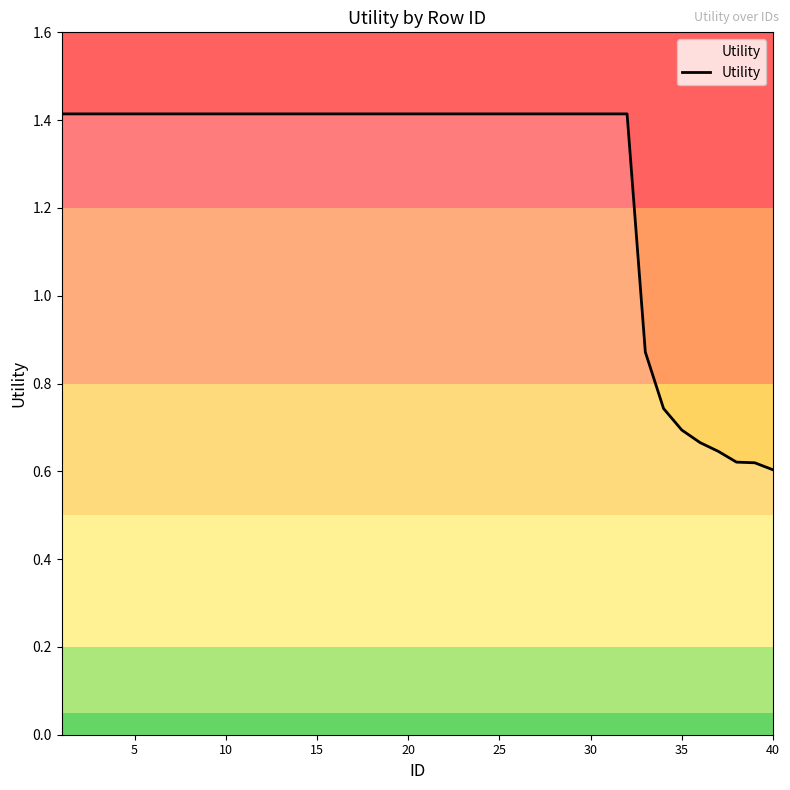

What is the greatest value displayed?

1.4